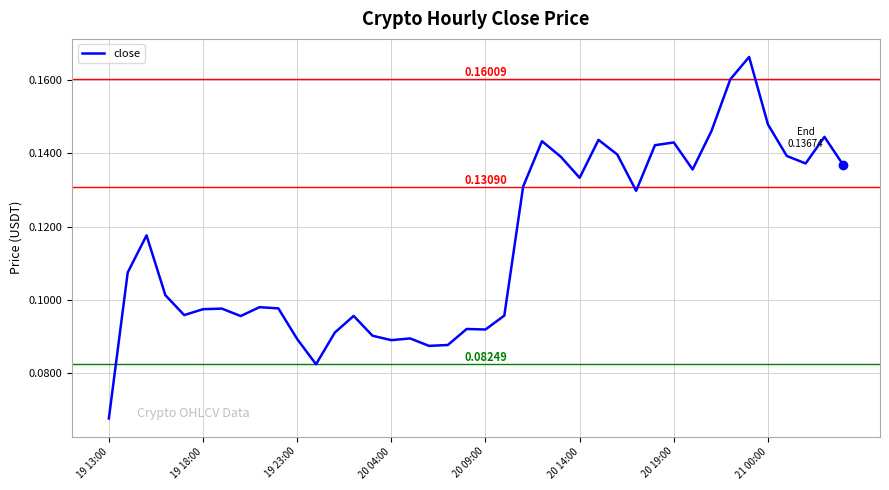

How many lines are shown in the chart?

1